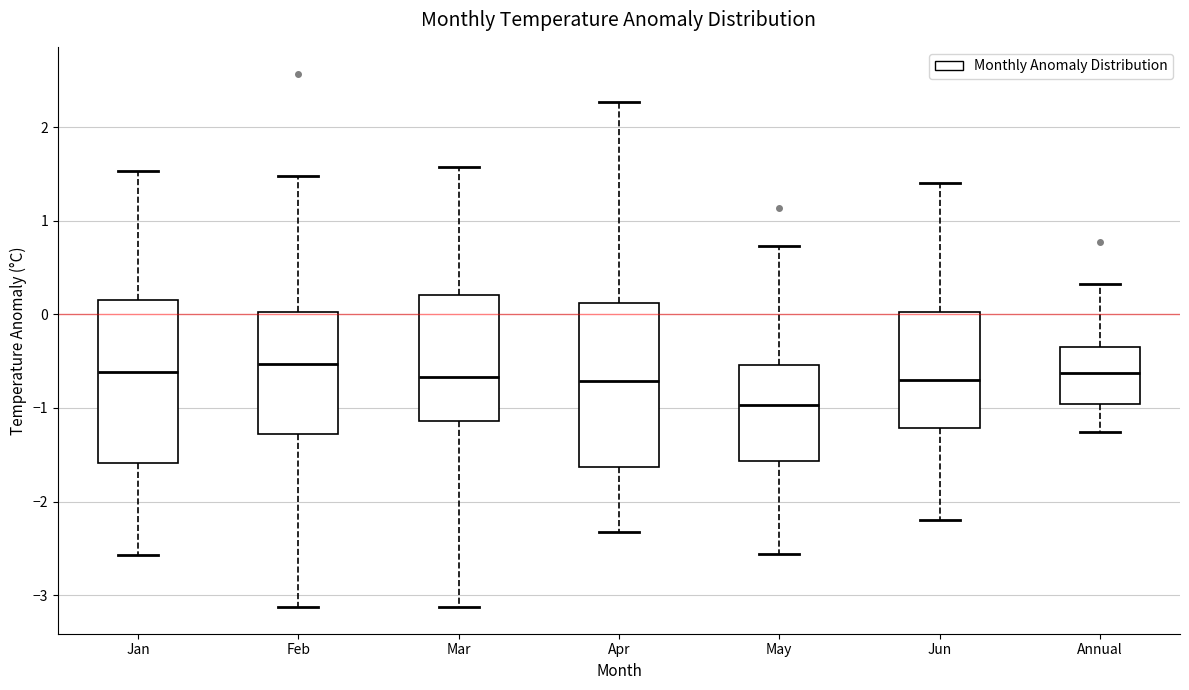

Which box has the lowest median line?

May